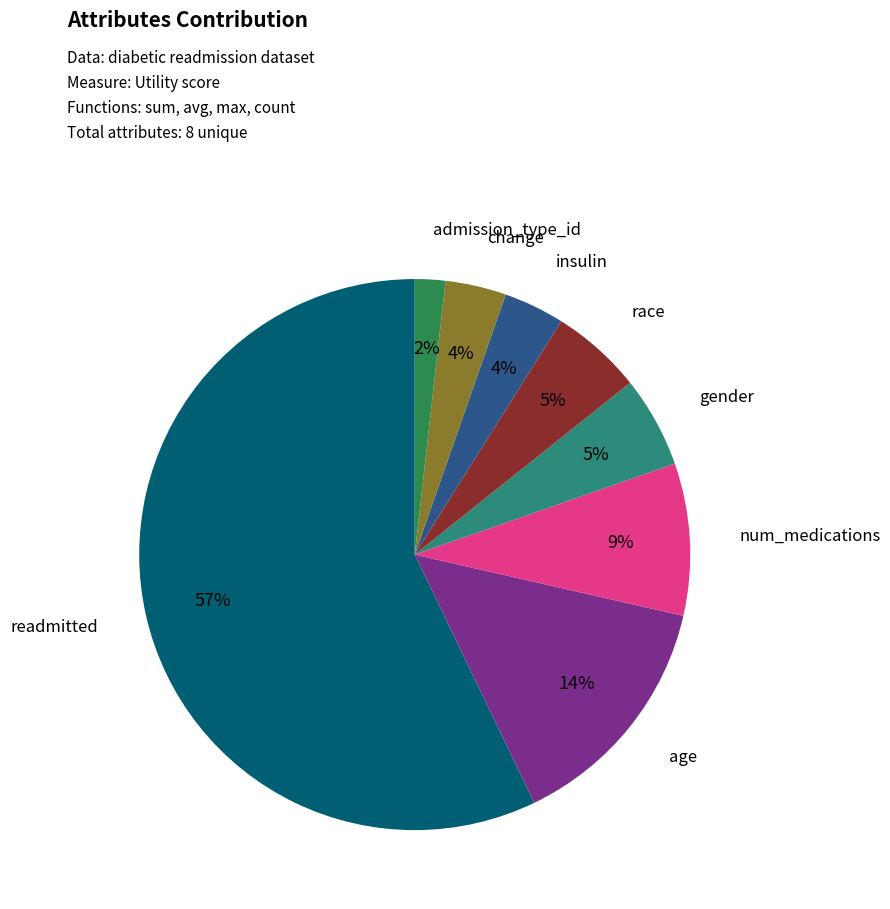

To the nearest percent, what is the difference between the largest and smallest slice percentages?

55%